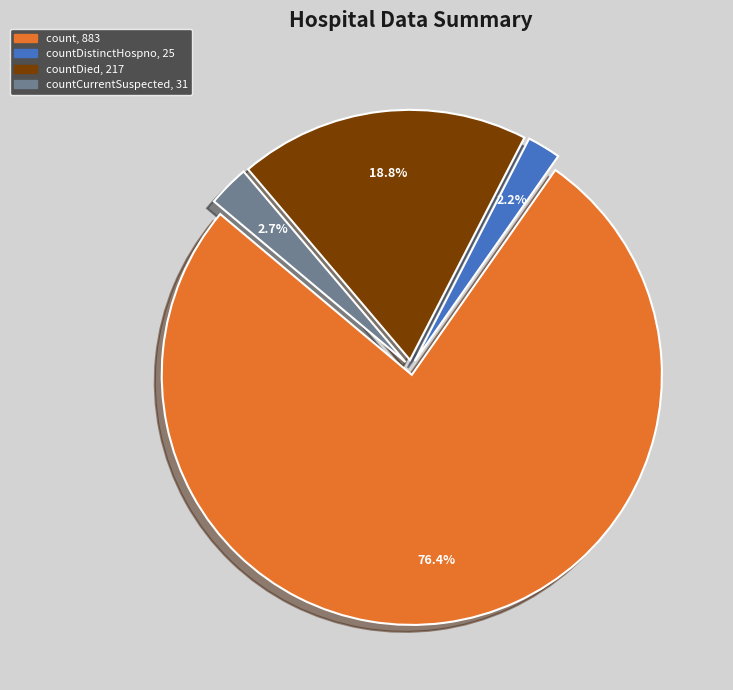

Is there any slice that represents more than half of the pie?

Yes